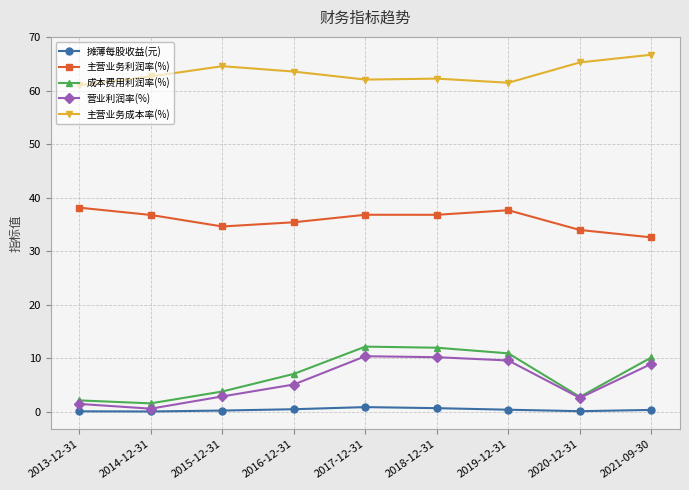

True or false: 主营业务成本率(%) and 主营业务利润率(%) intersect in this chart.

False